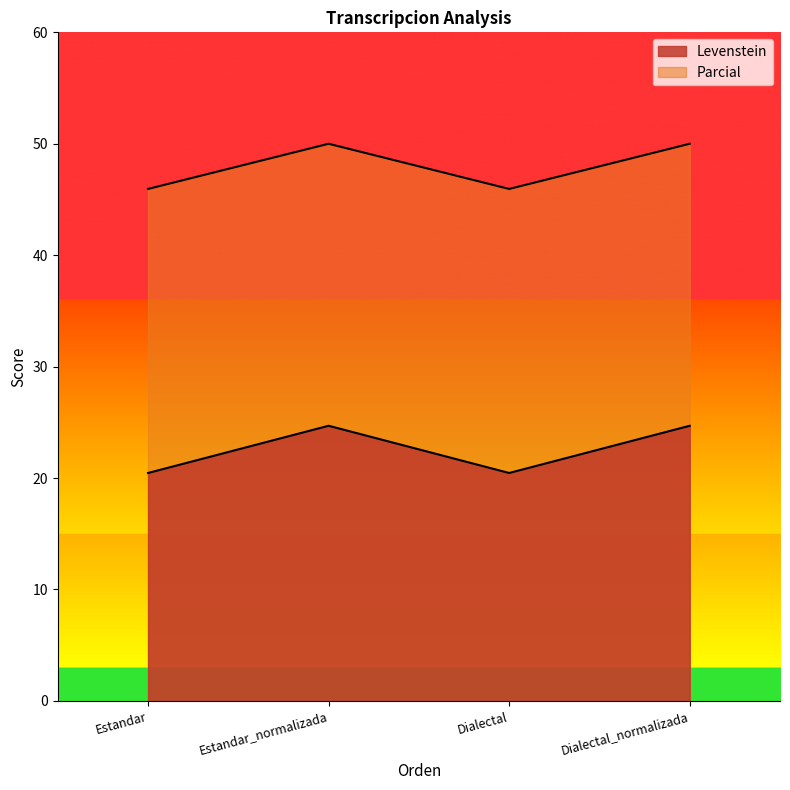

True or false: Levenstein and Parcial cross at least once.

False